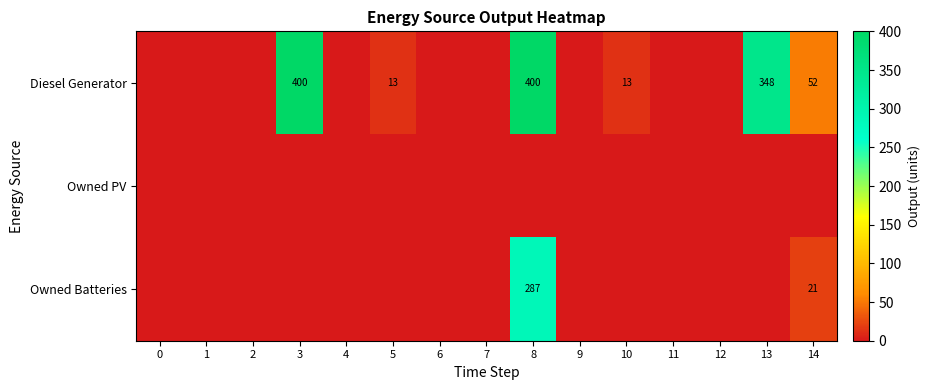

Is it true that Diesel Generator equals 75 at 14?

False